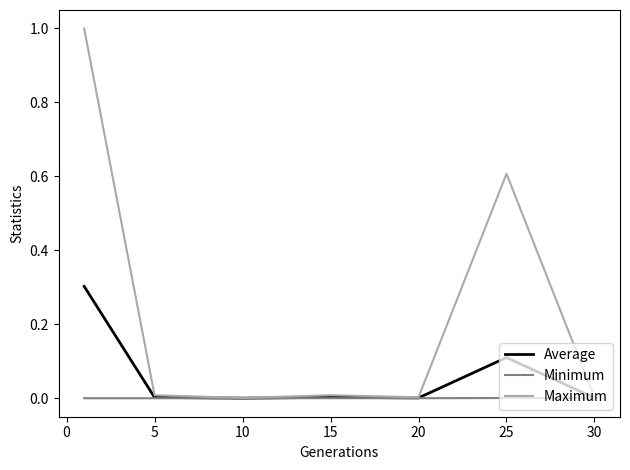

Count the number of categories in the chart.

7